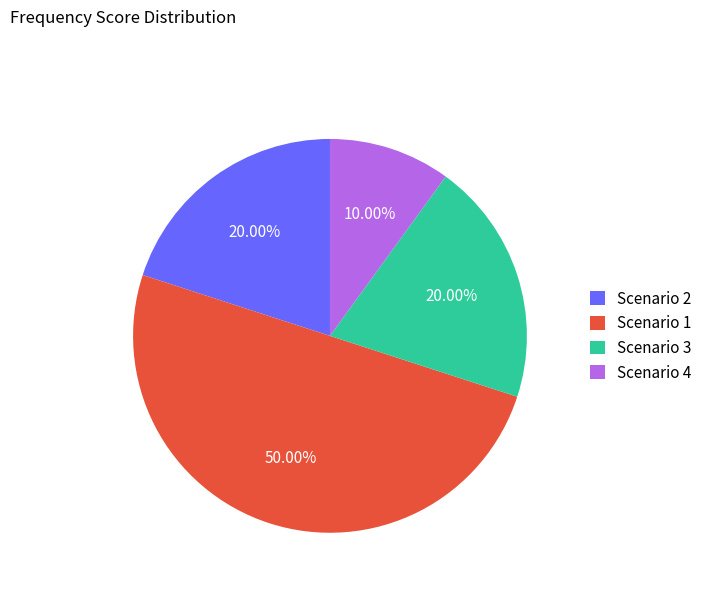

Do Scenario 3 and Scenario 2 together represent more than half of the pie?

No